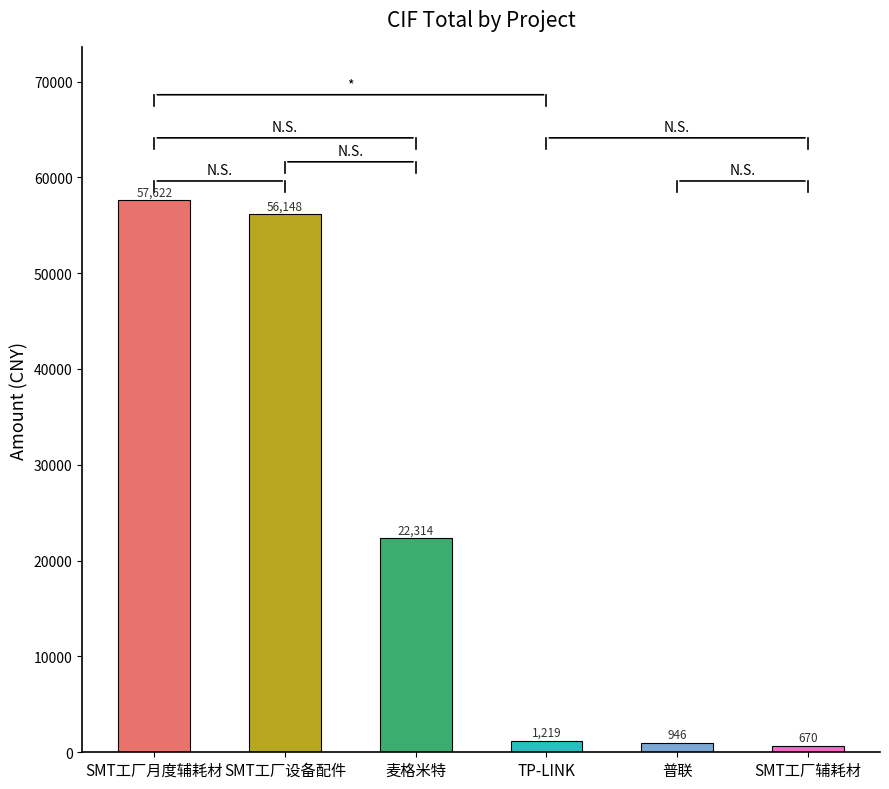

Between SMT工厂月度辅耗材 and TP-LINK, which is larger?

SMT工厂月度辅耗材